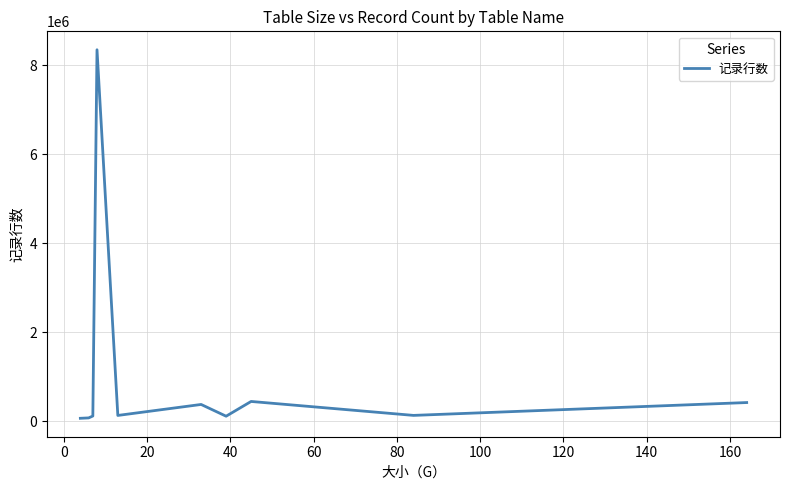

What is the difference between the maximum and minimum values?

8283743